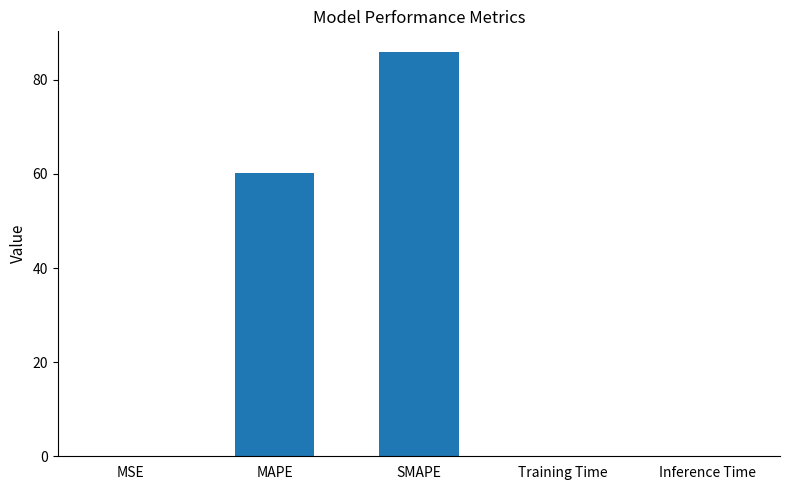

Is it true that the value at MAPE is 96.0?

False